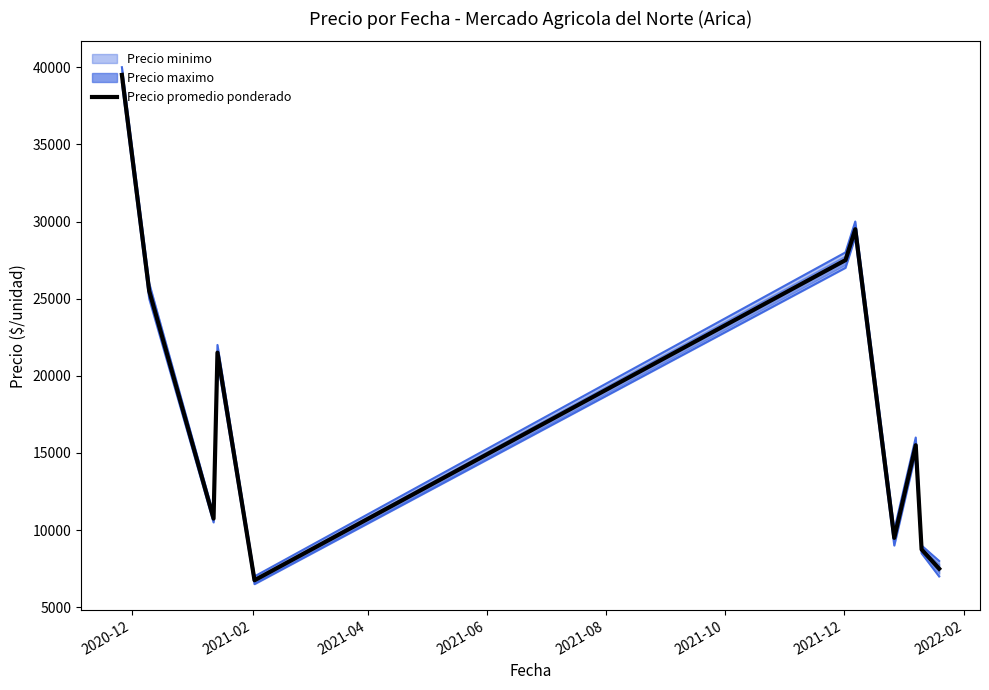

Does the chart have visible grid lines?

No